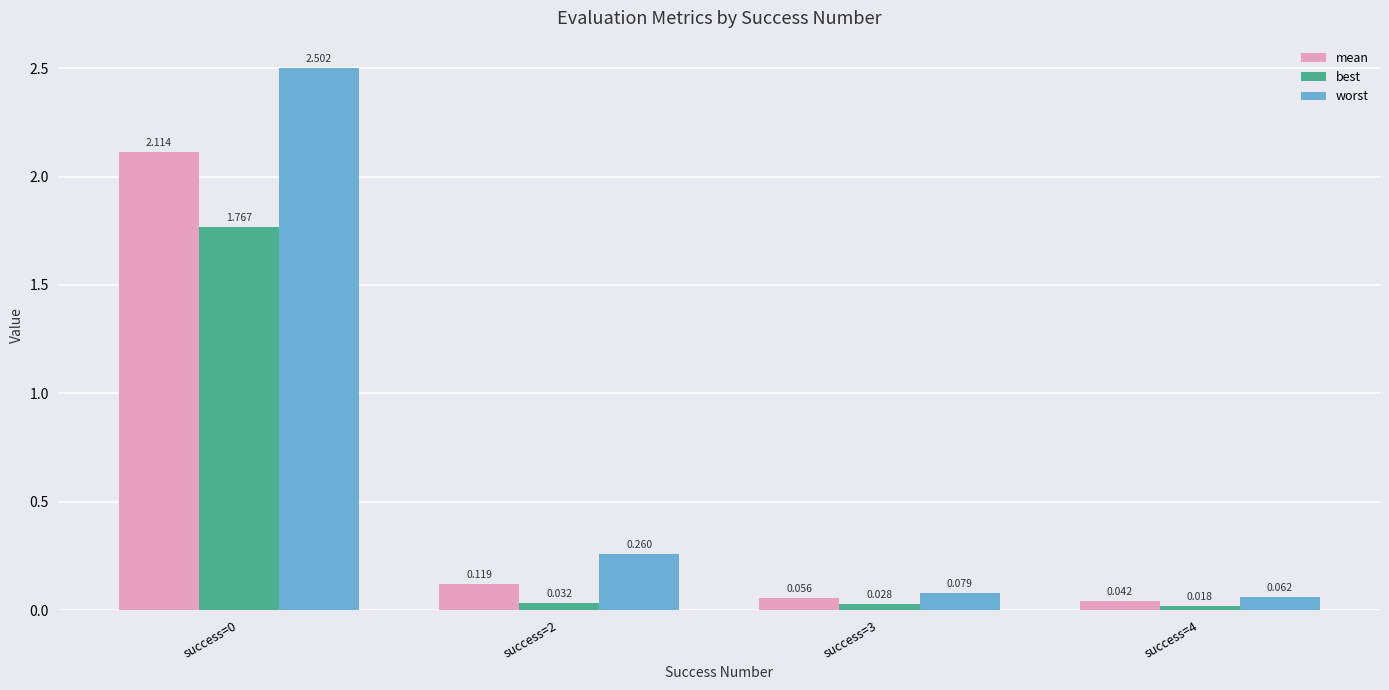

True or false: mean has a value of 3.0 at success=0.

False